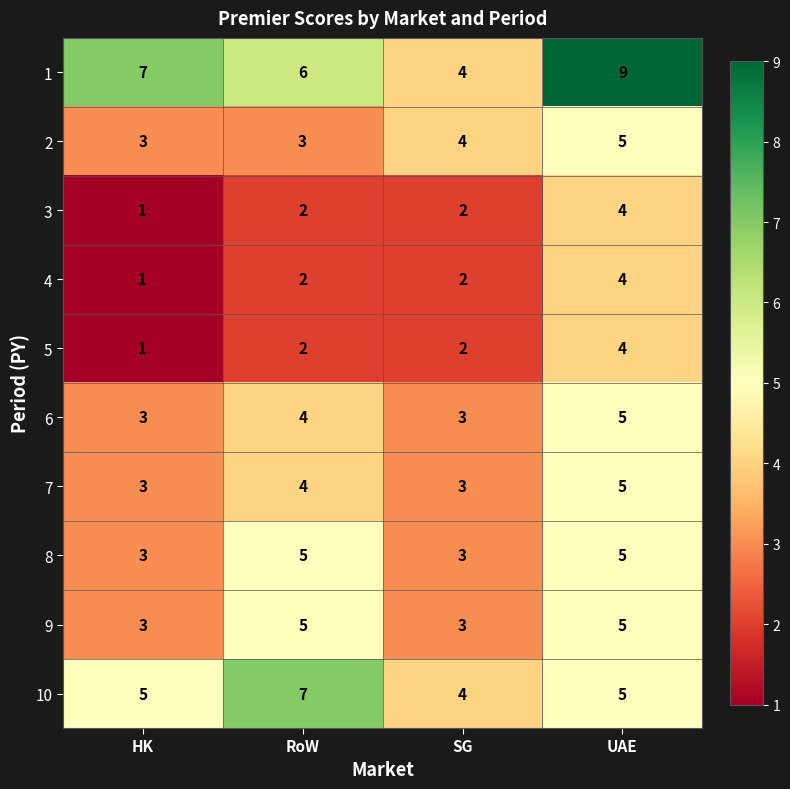

What is the sum of all 8 values?

16